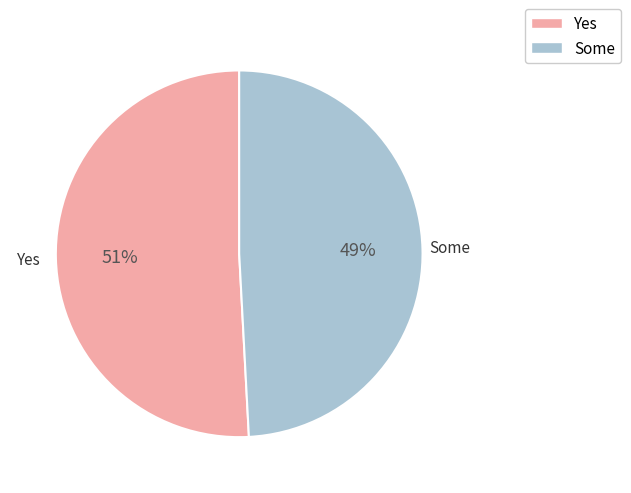

Does any single category account for the majority?

Yes